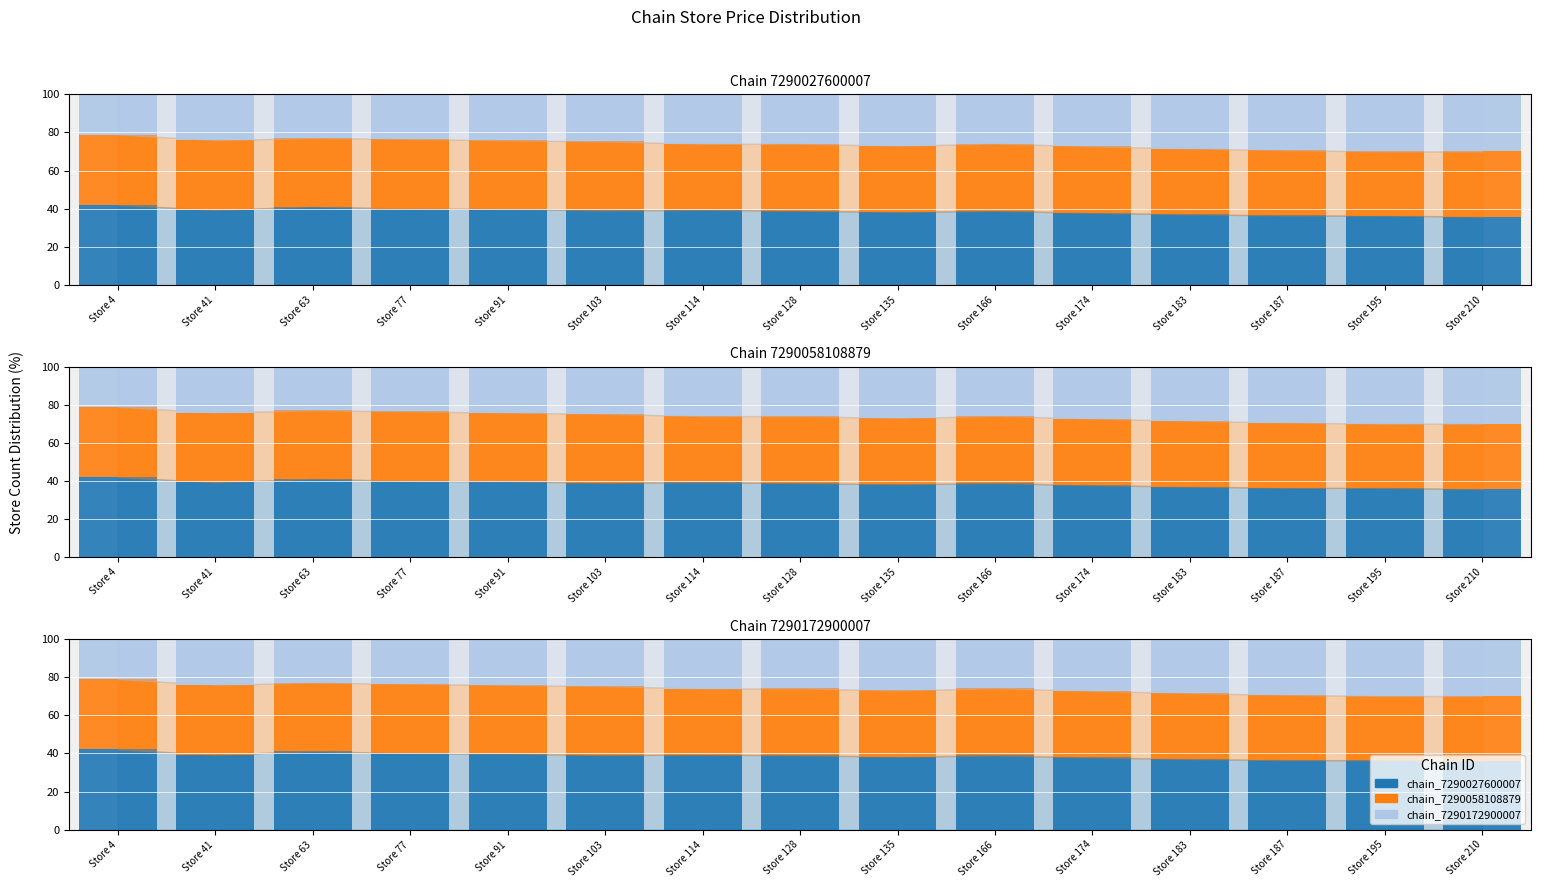

What is the average value of the chain_7290058108879 series?

35.3